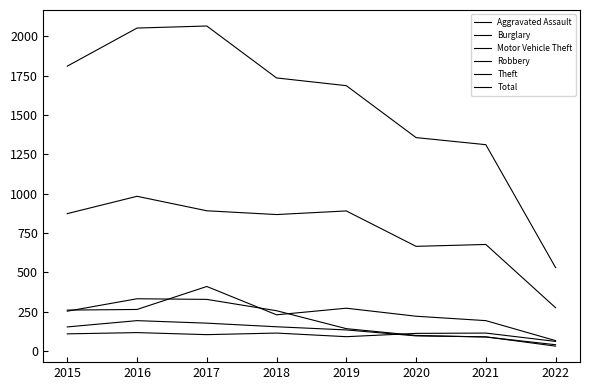

Does the chart display data point markers on the line(s)?

No